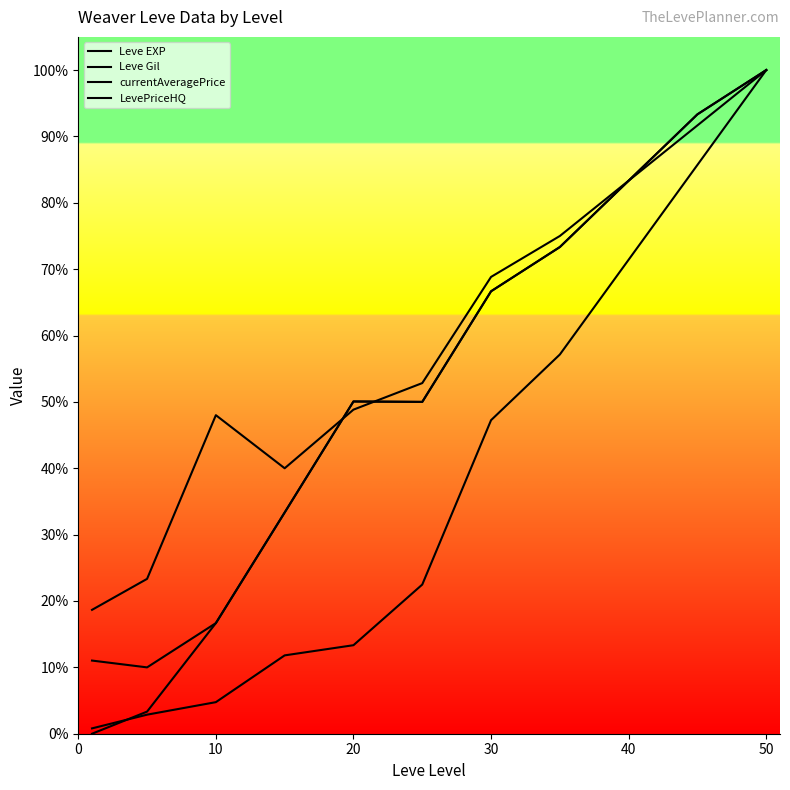

Which series has the largest total across all categories?

Leve Gil